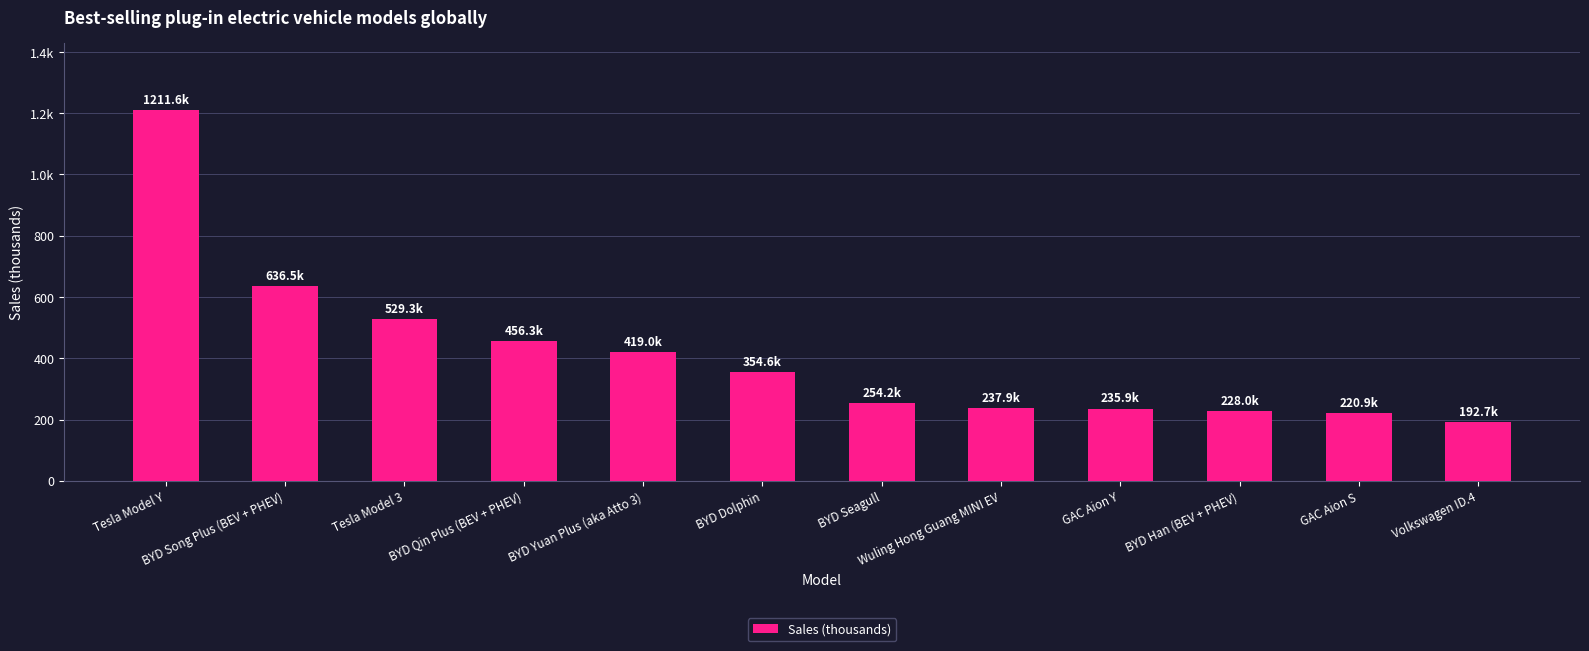

Does the chart contain any negative values?

No